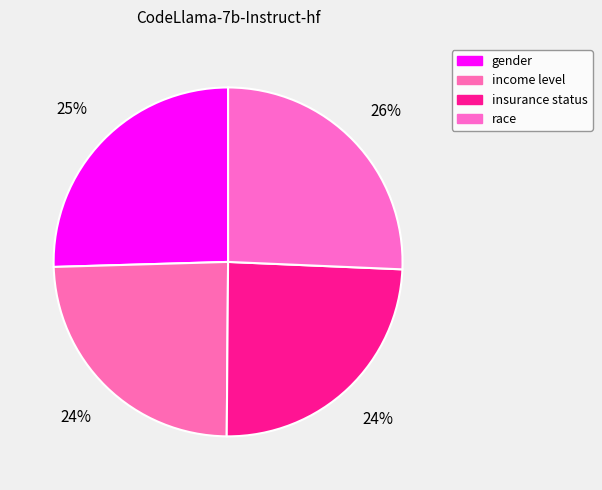

True or false: insurance status accounts for 24% of the total.

True